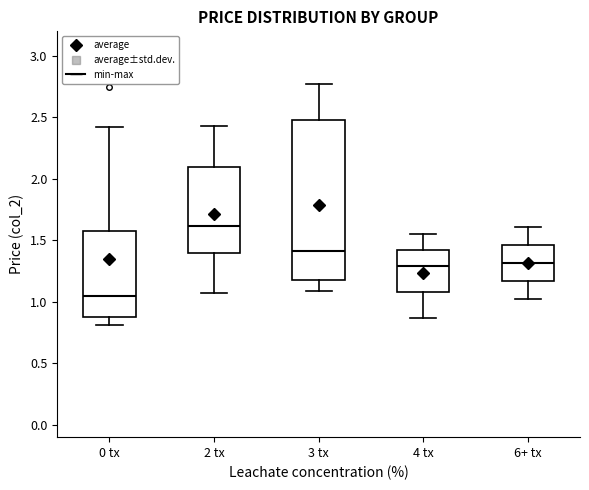

Where is the upper edge of the box for 6+ tx on the y-axis? The values are not printed on the chart, so give them approximately, as read against the axis.

1.45